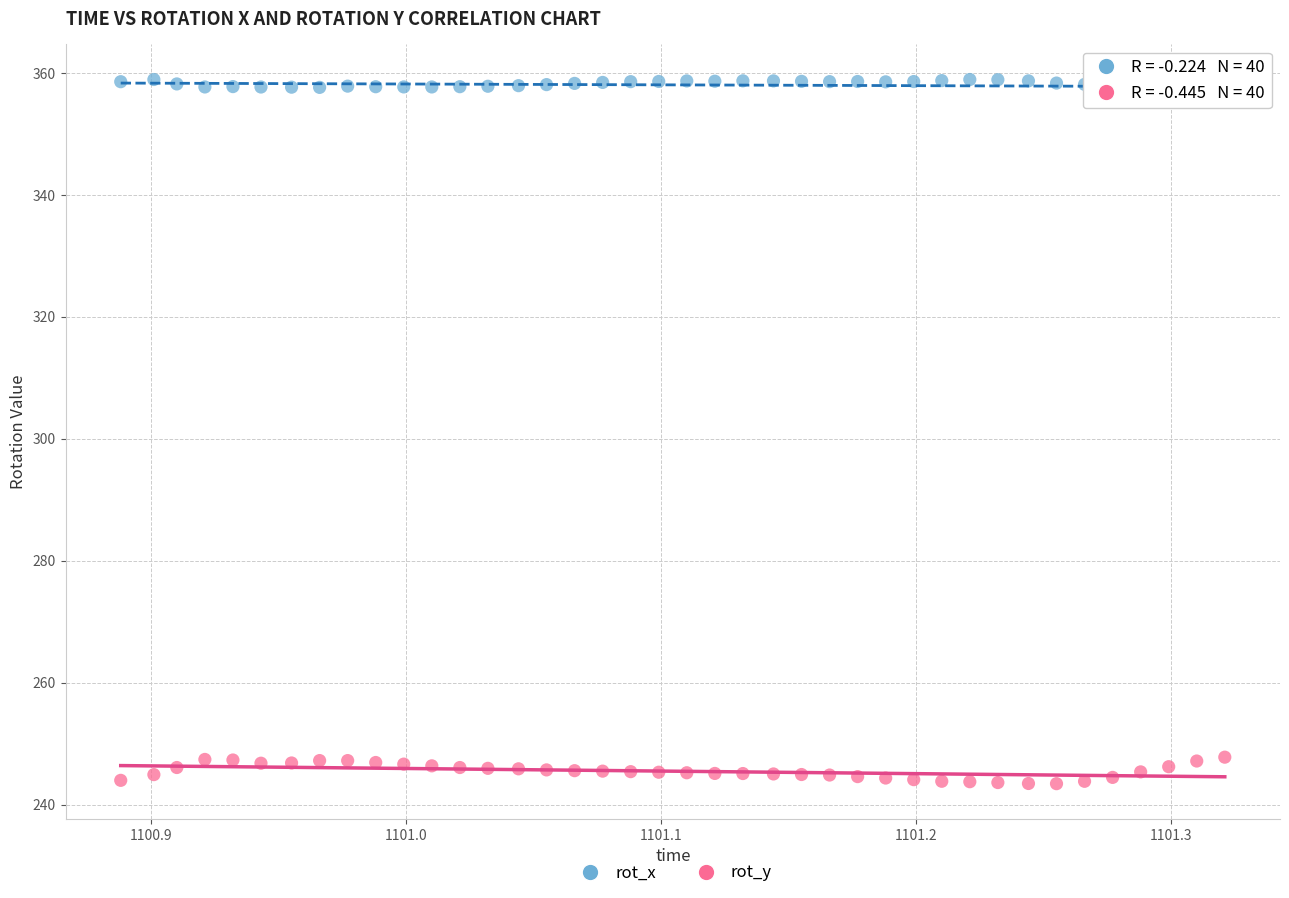

Across all data points, what is the range of Y values (max minus min)?

115.5